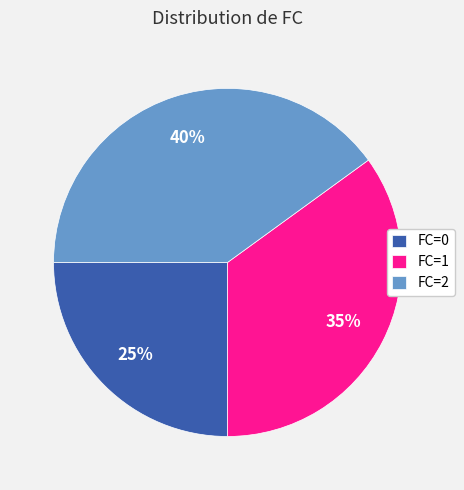

Is there any slice that represents more than half of the pie?

No